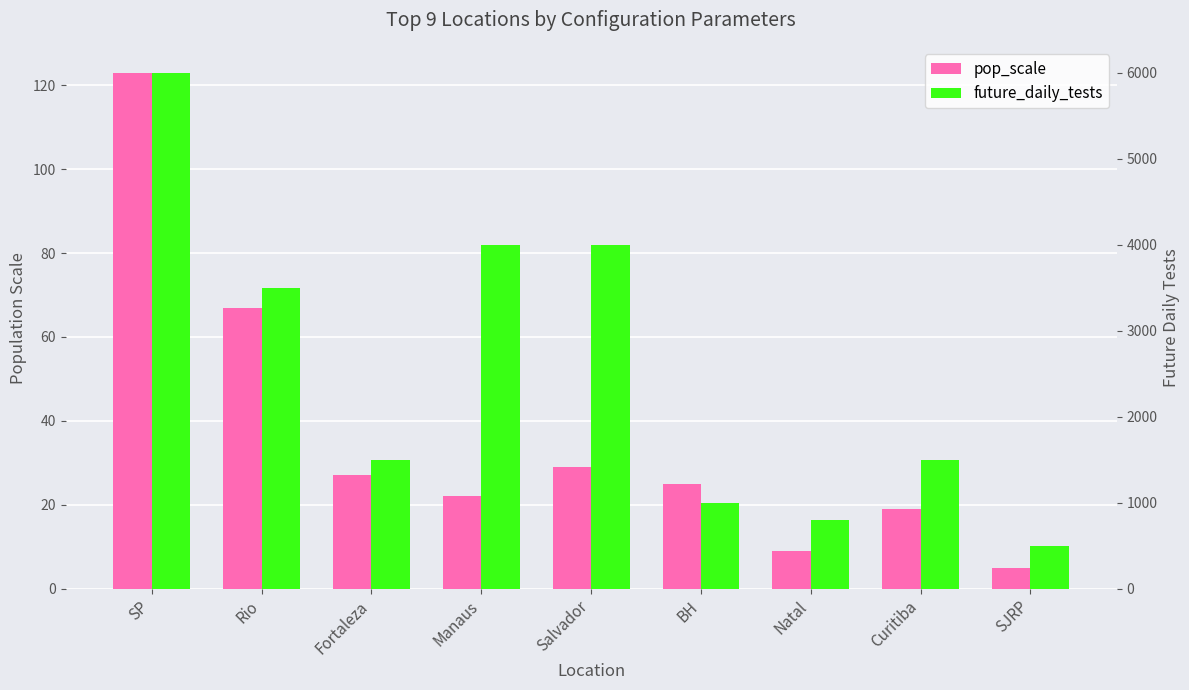

The pop_scale series shows 174 at SP. True or false?

False